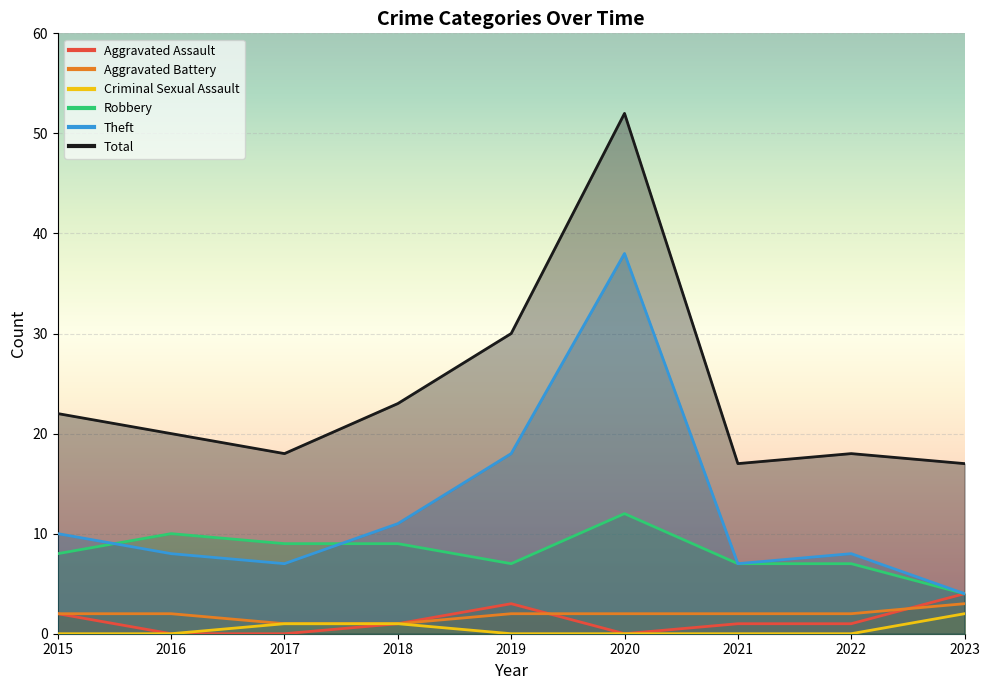

What is the difference between the highest and lowest values at 2015?

22